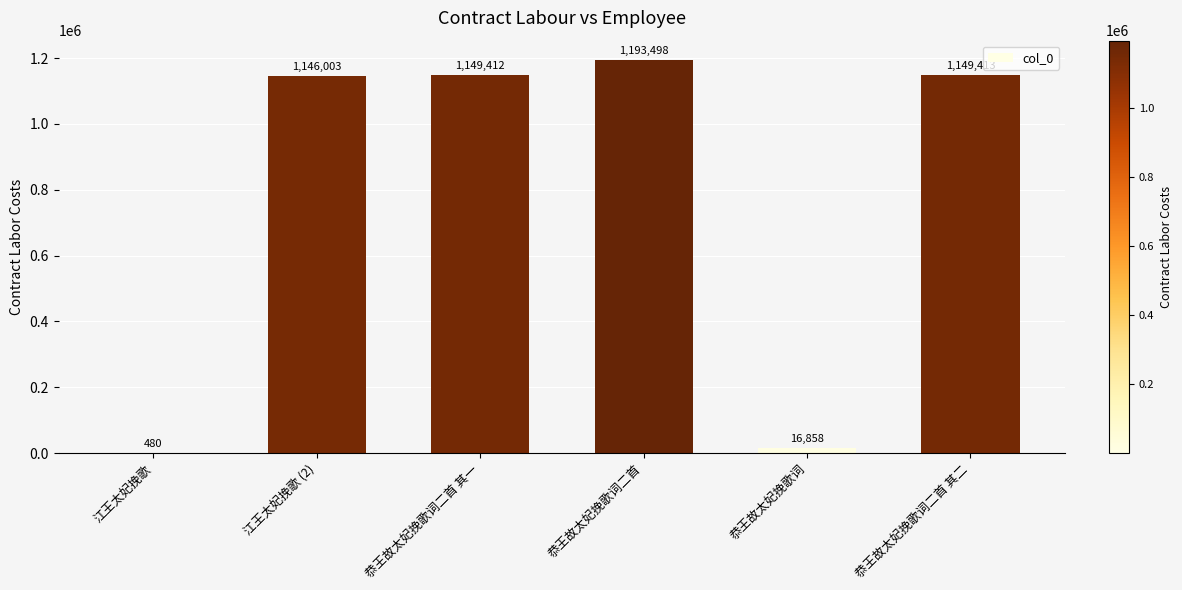

Where is the data nearest to the value 596989?

江王太妃挽歌 (2)